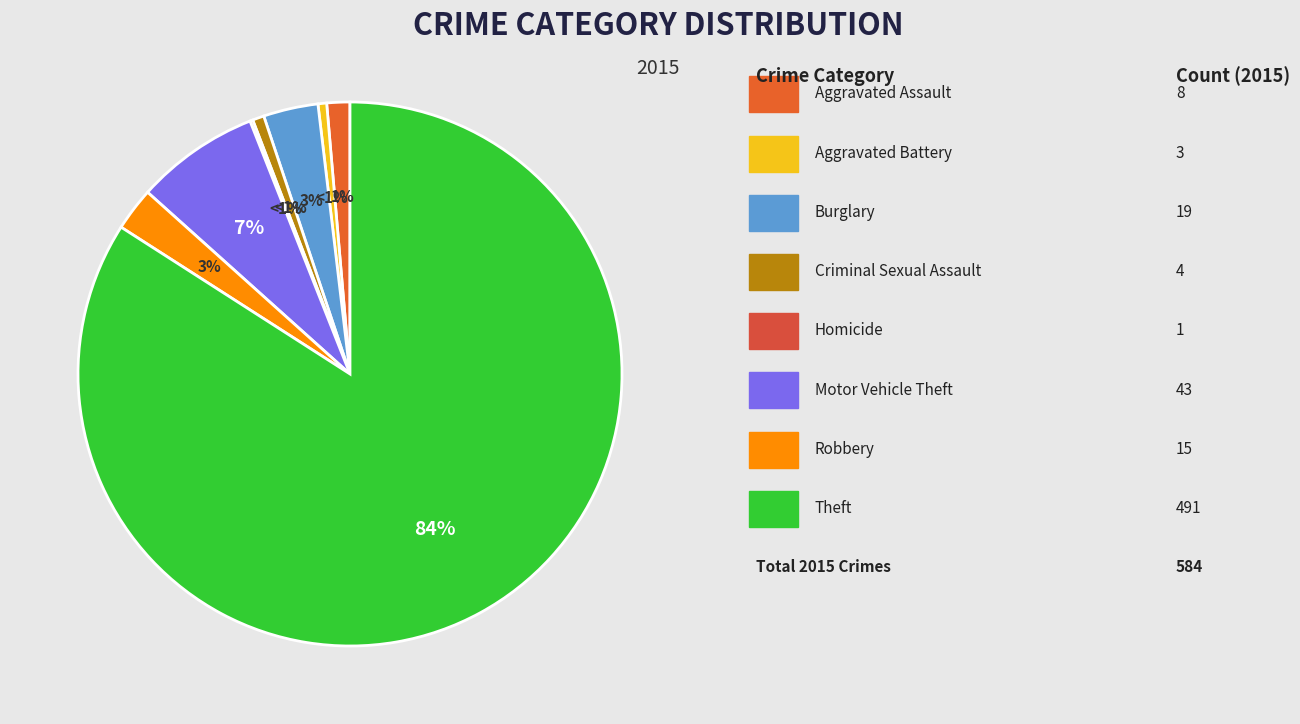

To the nearest percent, what portion does Motor Vehicle Theft represent?

7%